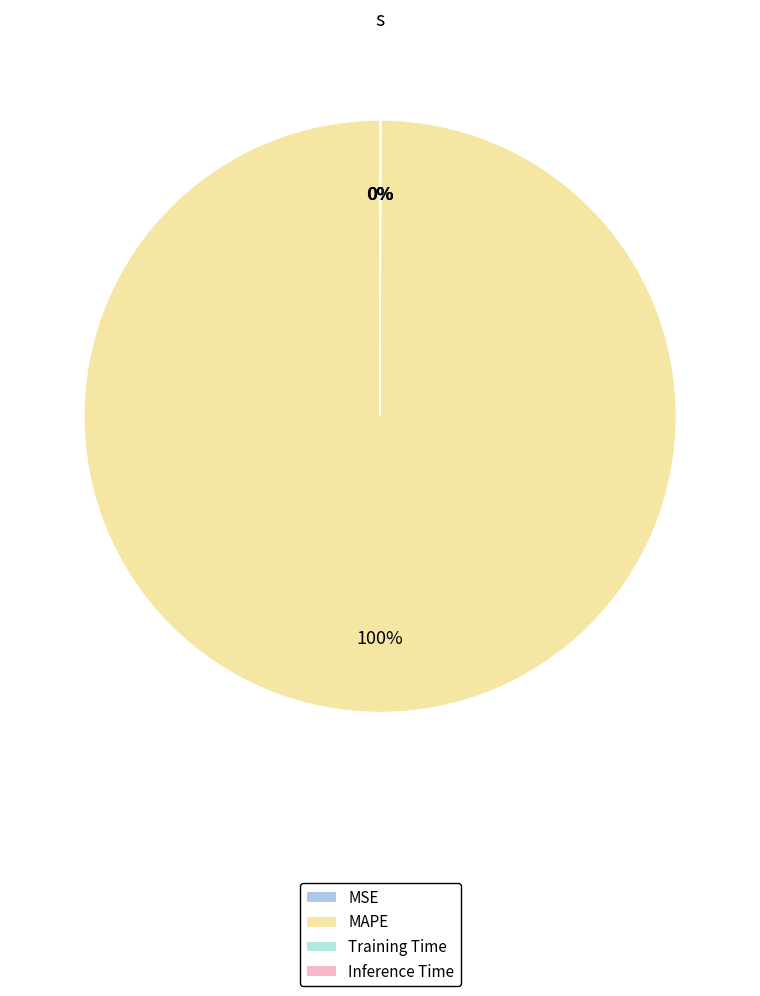

Which slice is the smallest?

MSE